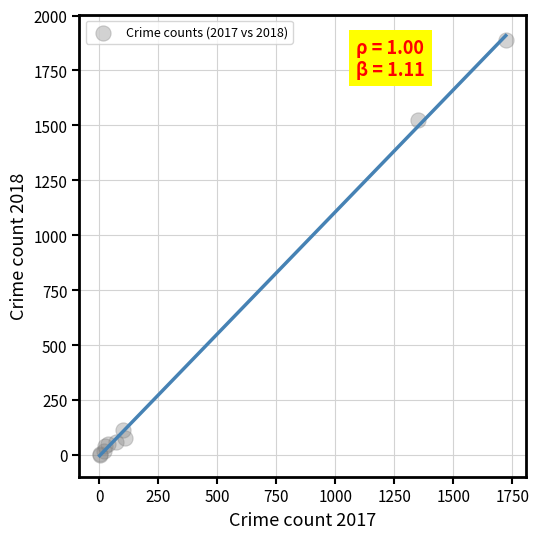

What Y value in the scatter plot is closest to 944?

1526